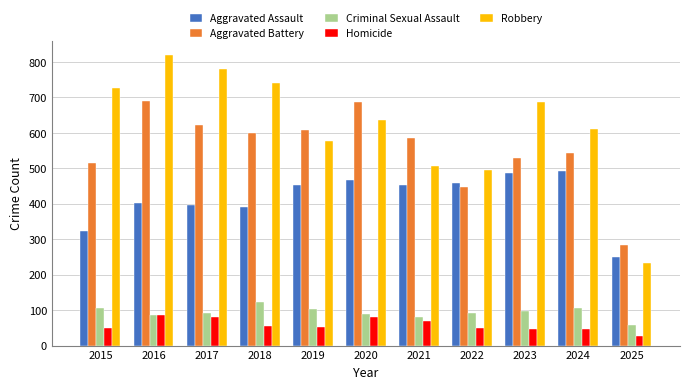

Is the value of Criminal Sexual Assault at 2017 greater than the value of Homicide at 2023?

Yes